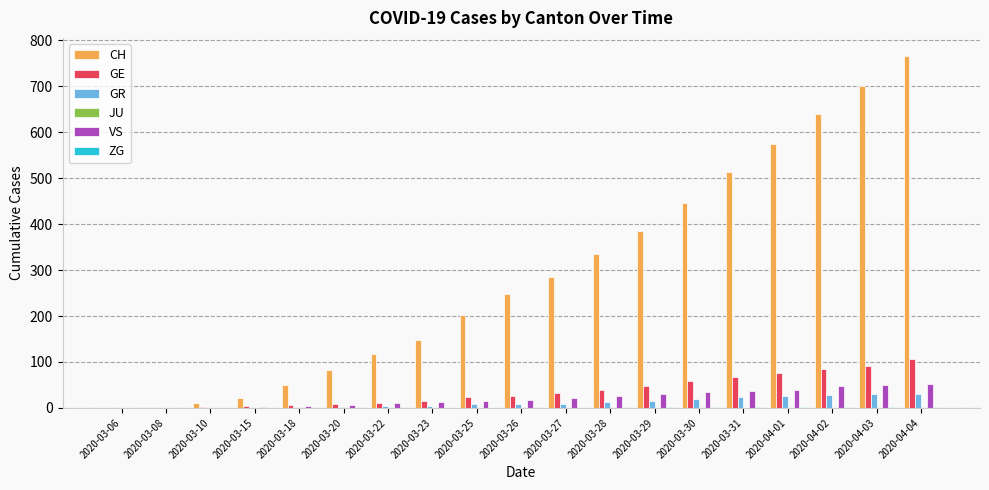

Count the number of data series in this chart.

5